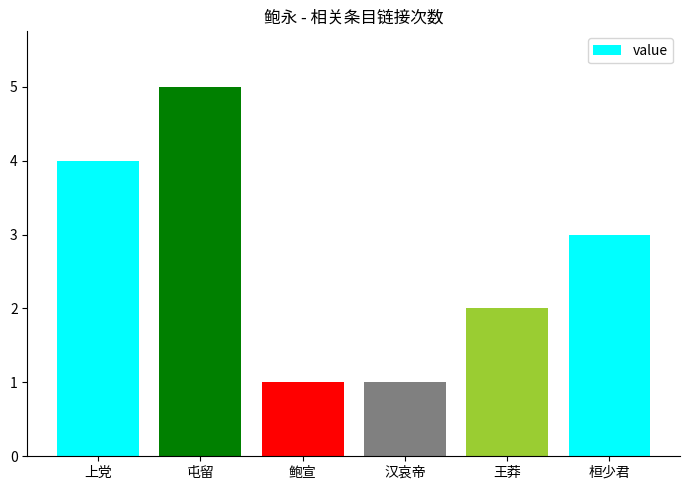

How many values are between 1 and 4?

5